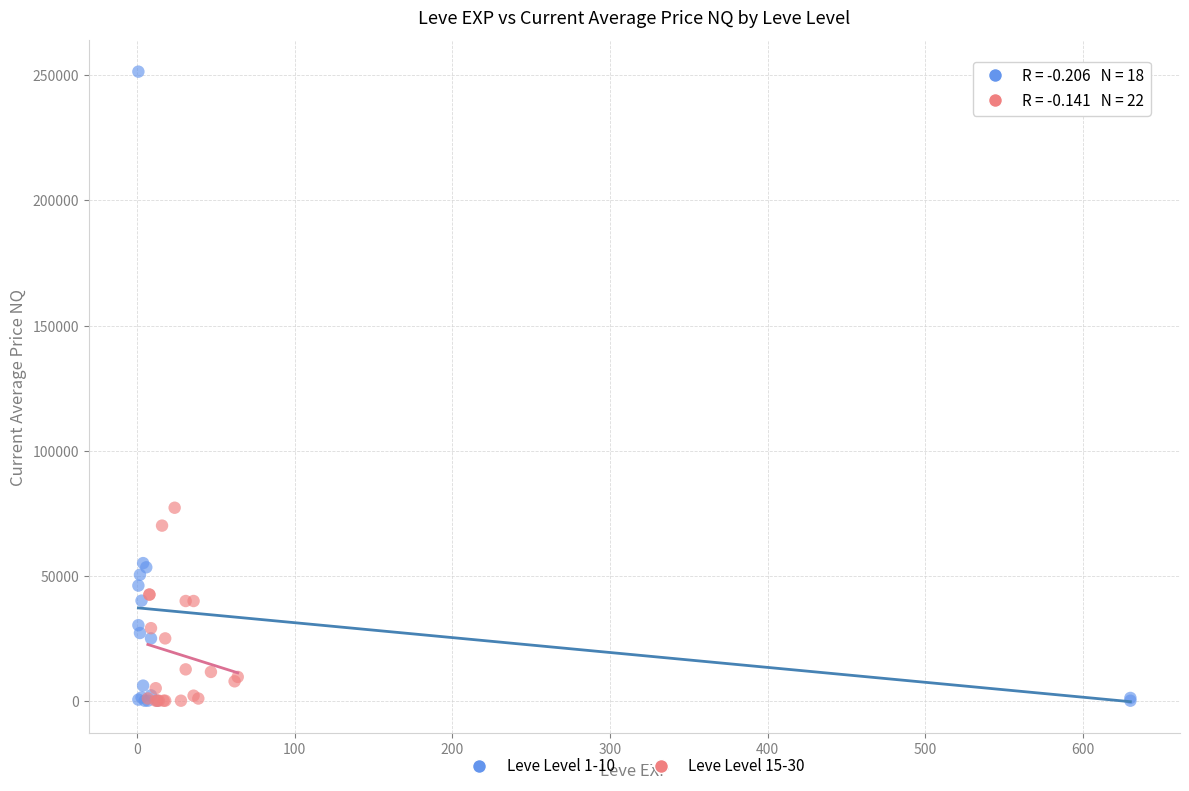

Which series has the widest spread of Y values?

Leve Level 1-10